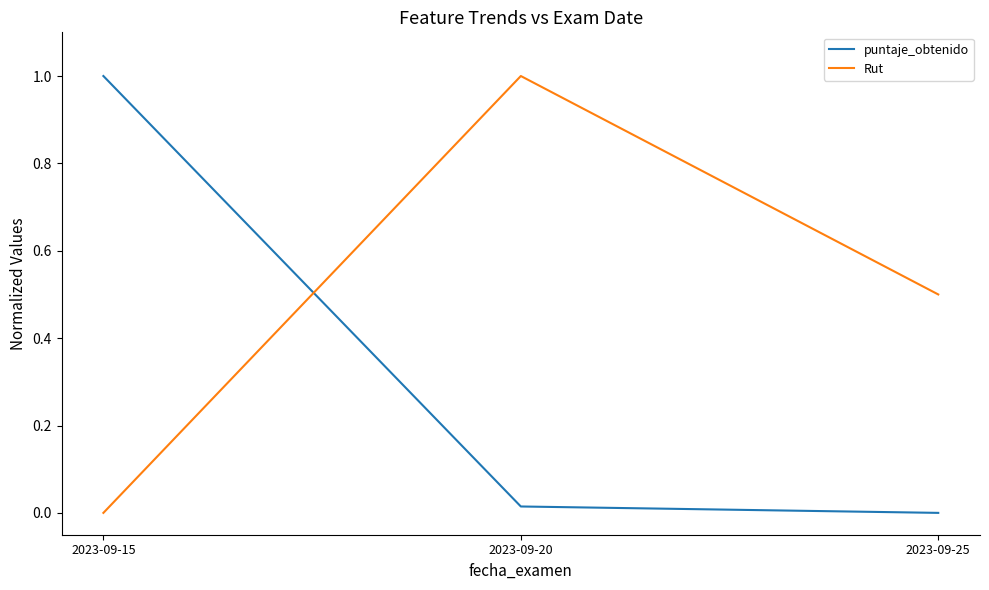

What is the maximum value shown in the chart?

1.0